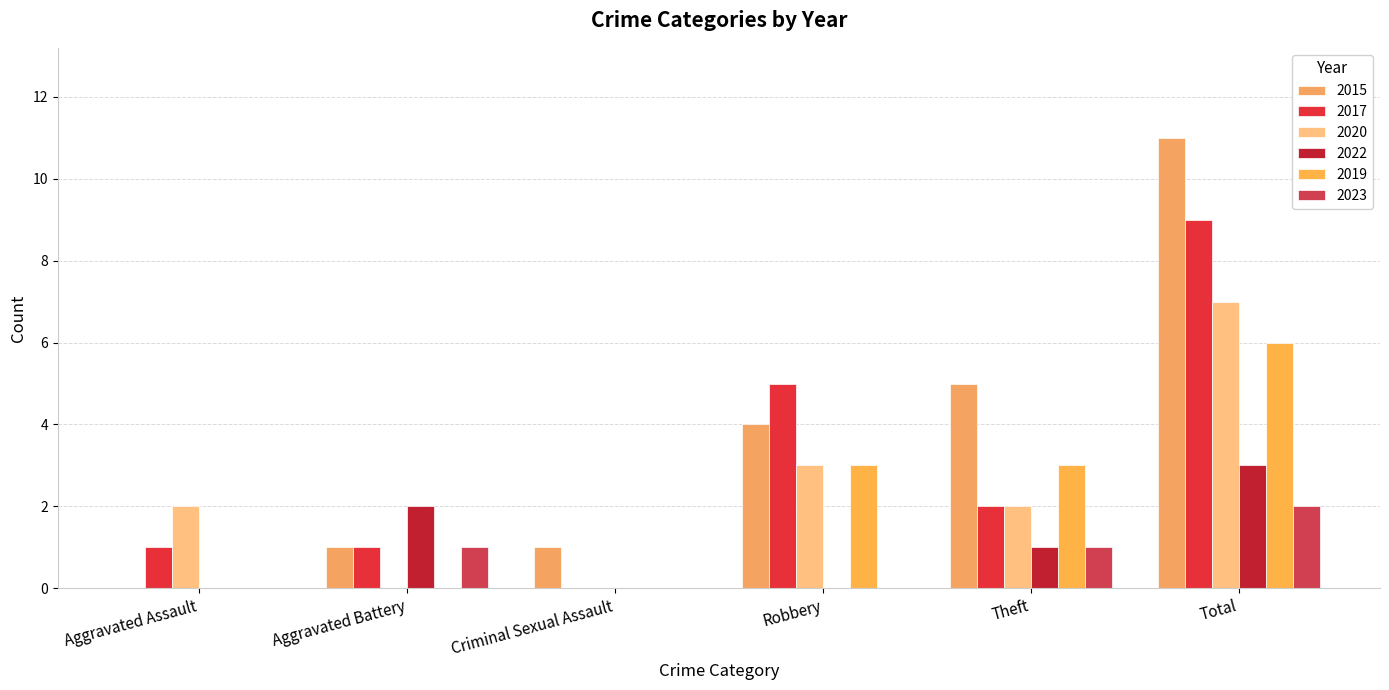

Which category has the highest value in the 2019 series?

Total